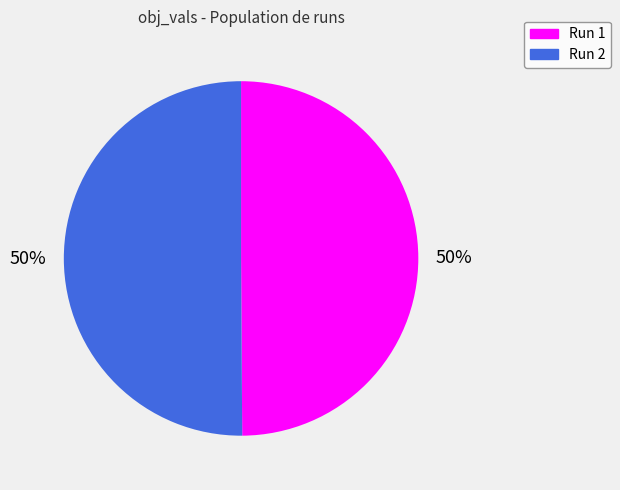

How many segments does this pie chart have?

2